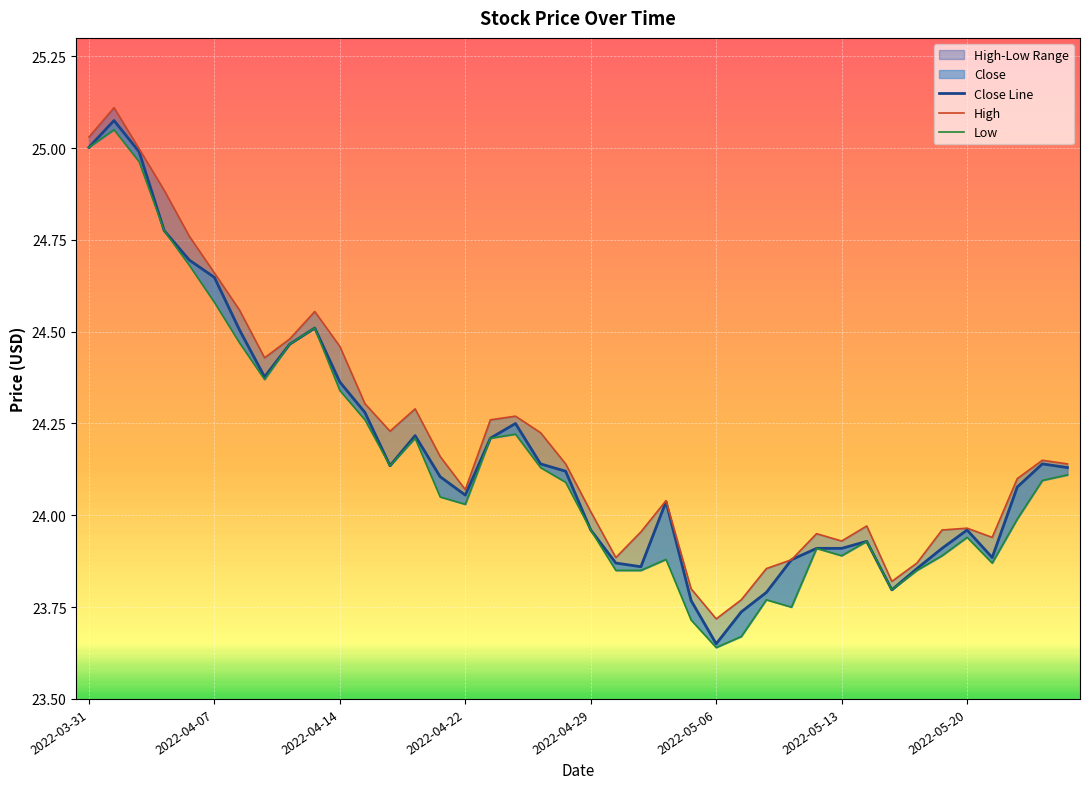

Which series has the widest spread of values?

Close Line